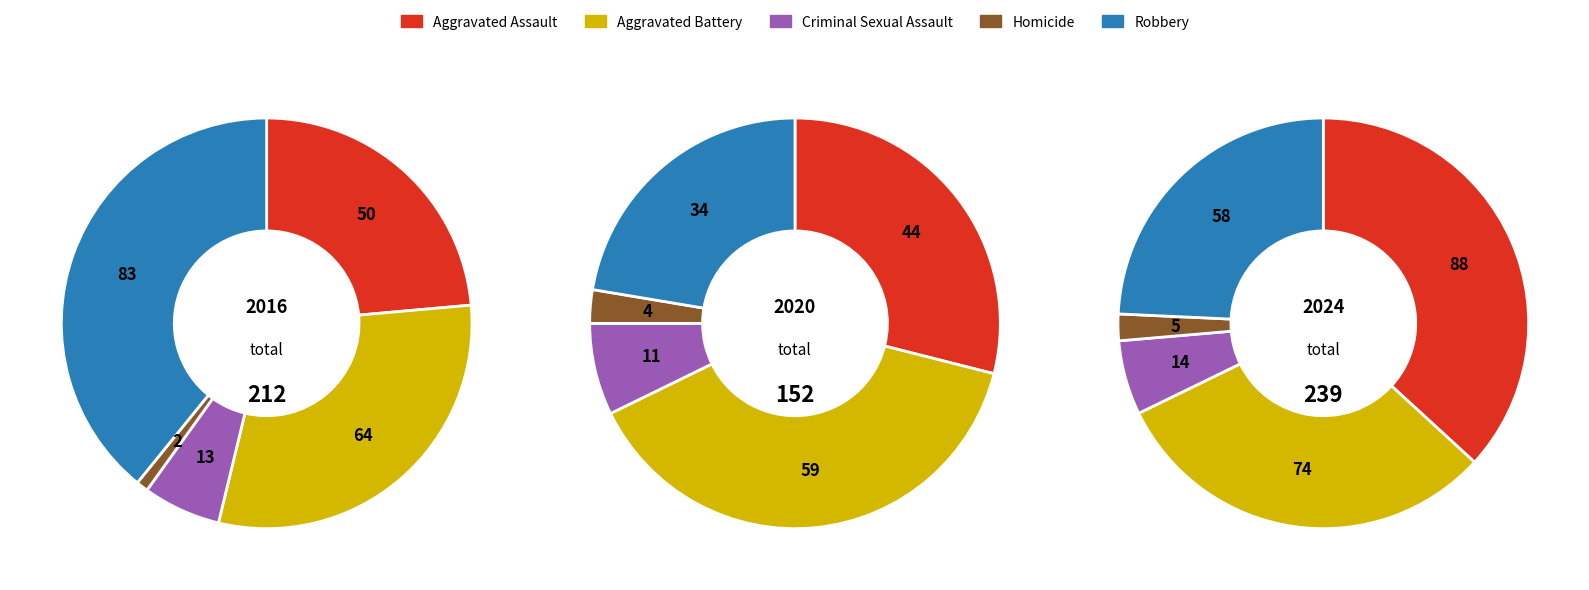

Combined, do 6 and 2 account for over 50%?

No